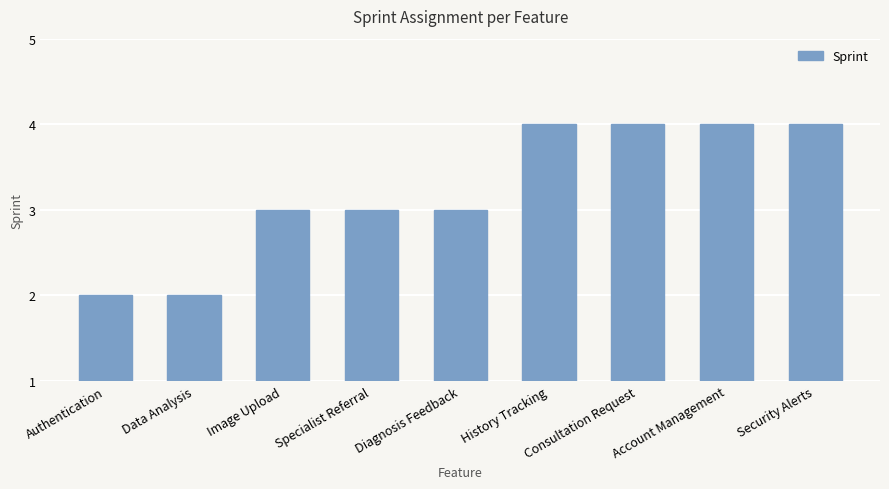

Is it true that the value at Image Upload is 3?

True